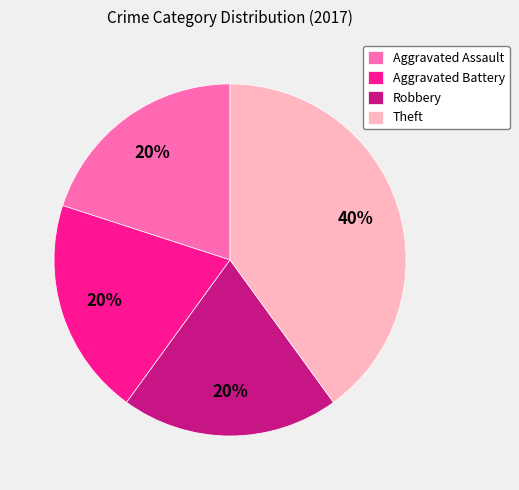

Is the sum of Theft and Aggravated Battery greater than half?

Yes